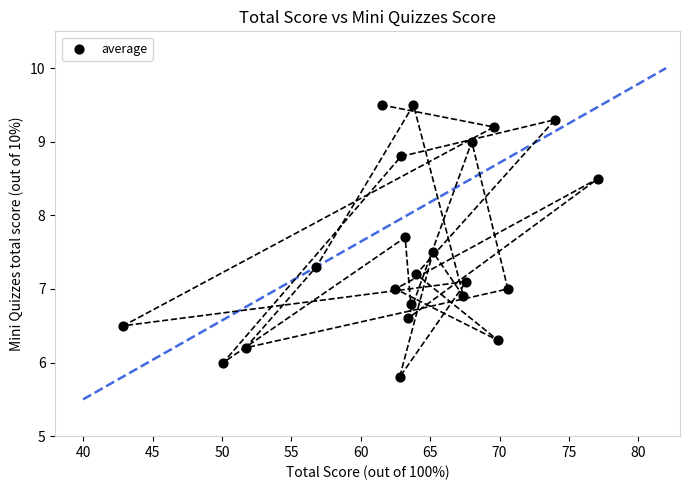

What is the range of Y values (max minus min)?

3.7